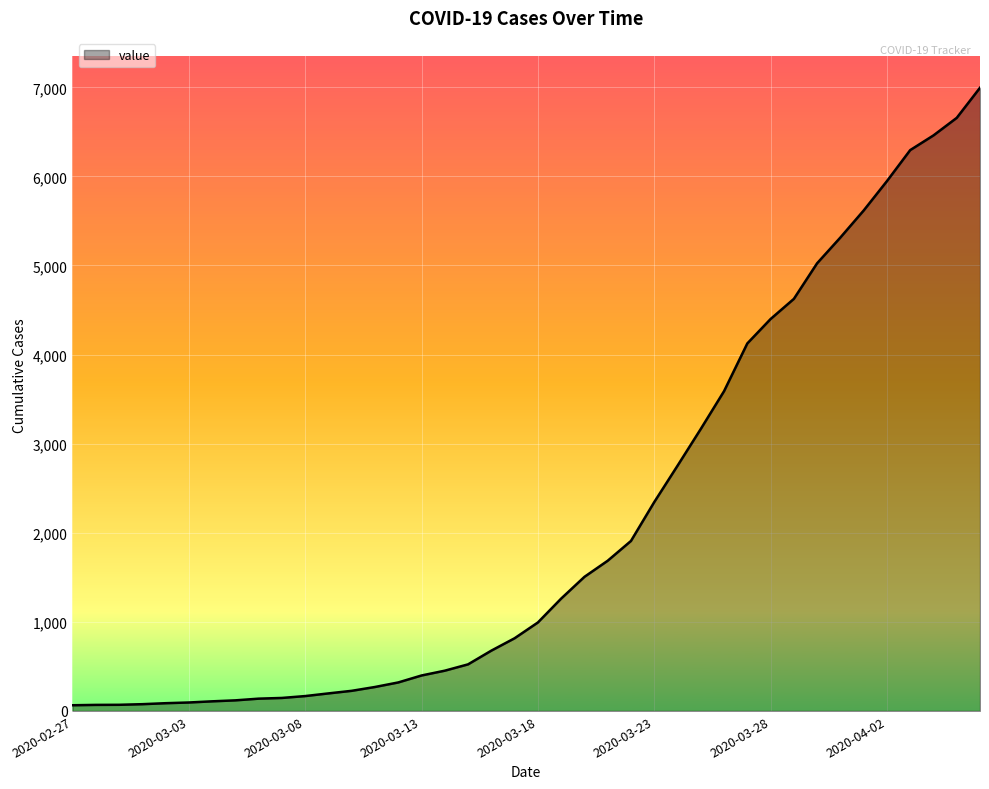

True or false: the data has more than 0 interior local peaks.

False